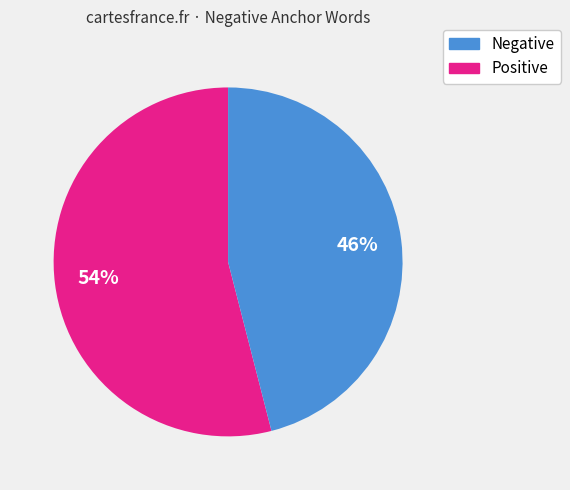

Does any single category account for the majority?

Yes